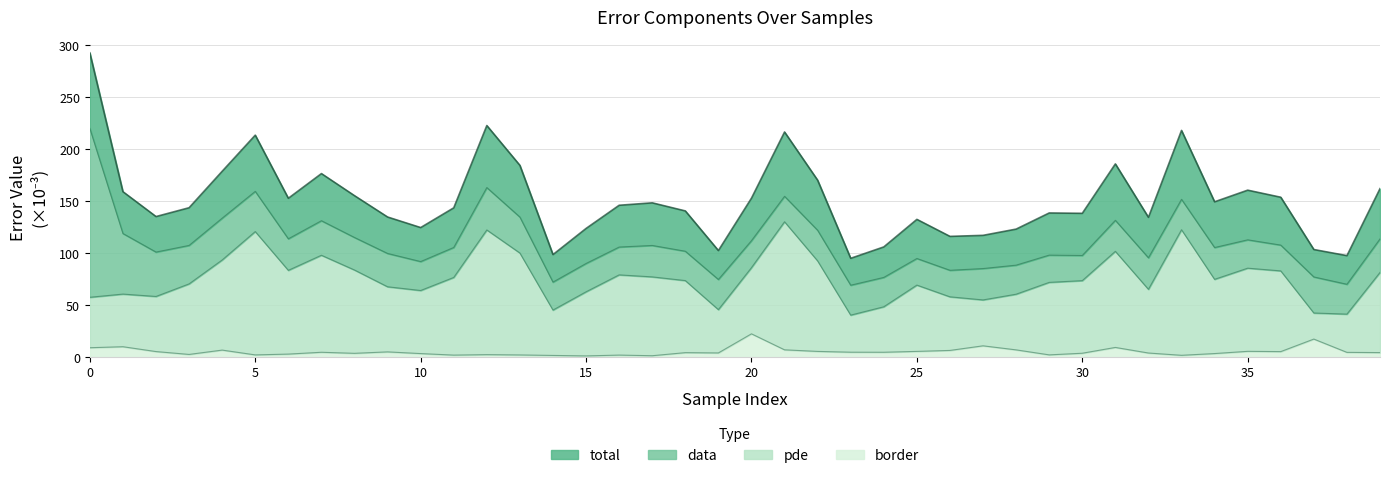

Which has a higher value, 25 or 15?

25